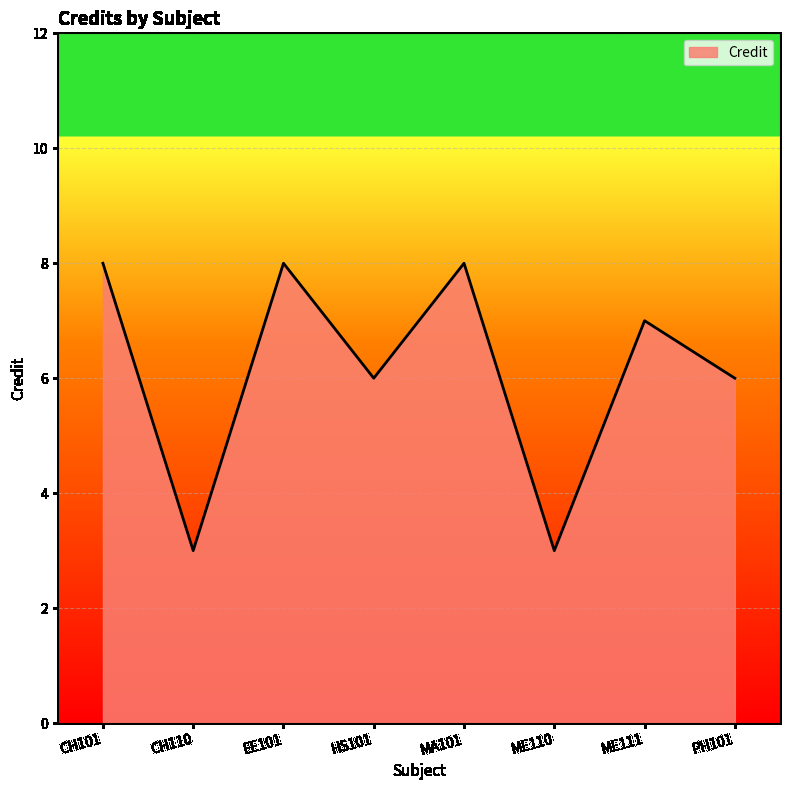

At which category does the data reach its first local peak?

EE101